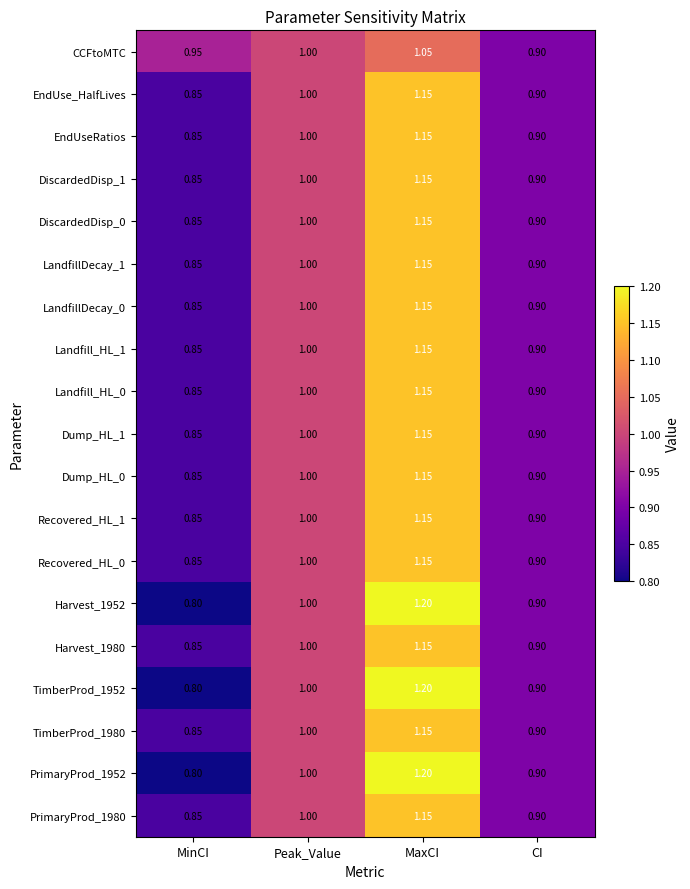

How many data points does each series have?

4